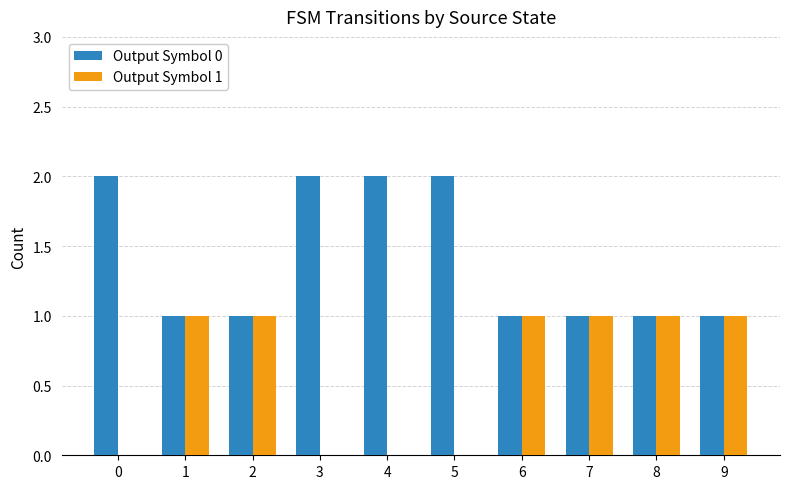

The value of Output Symbol 1 at 5 is 0. True or false?

True